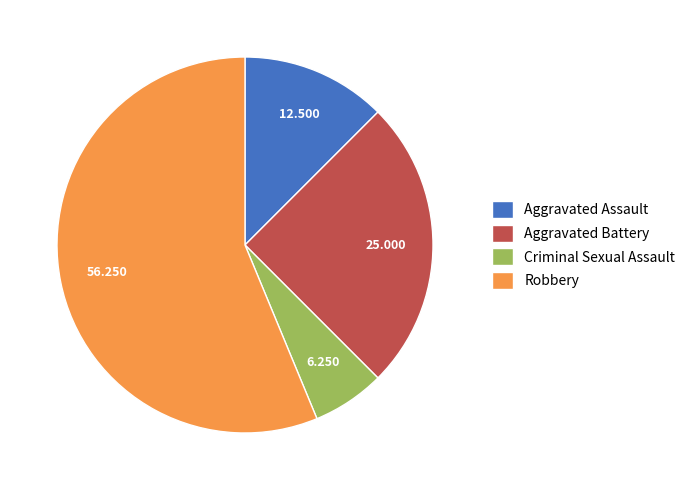

Count the number of slices in the pie.

4